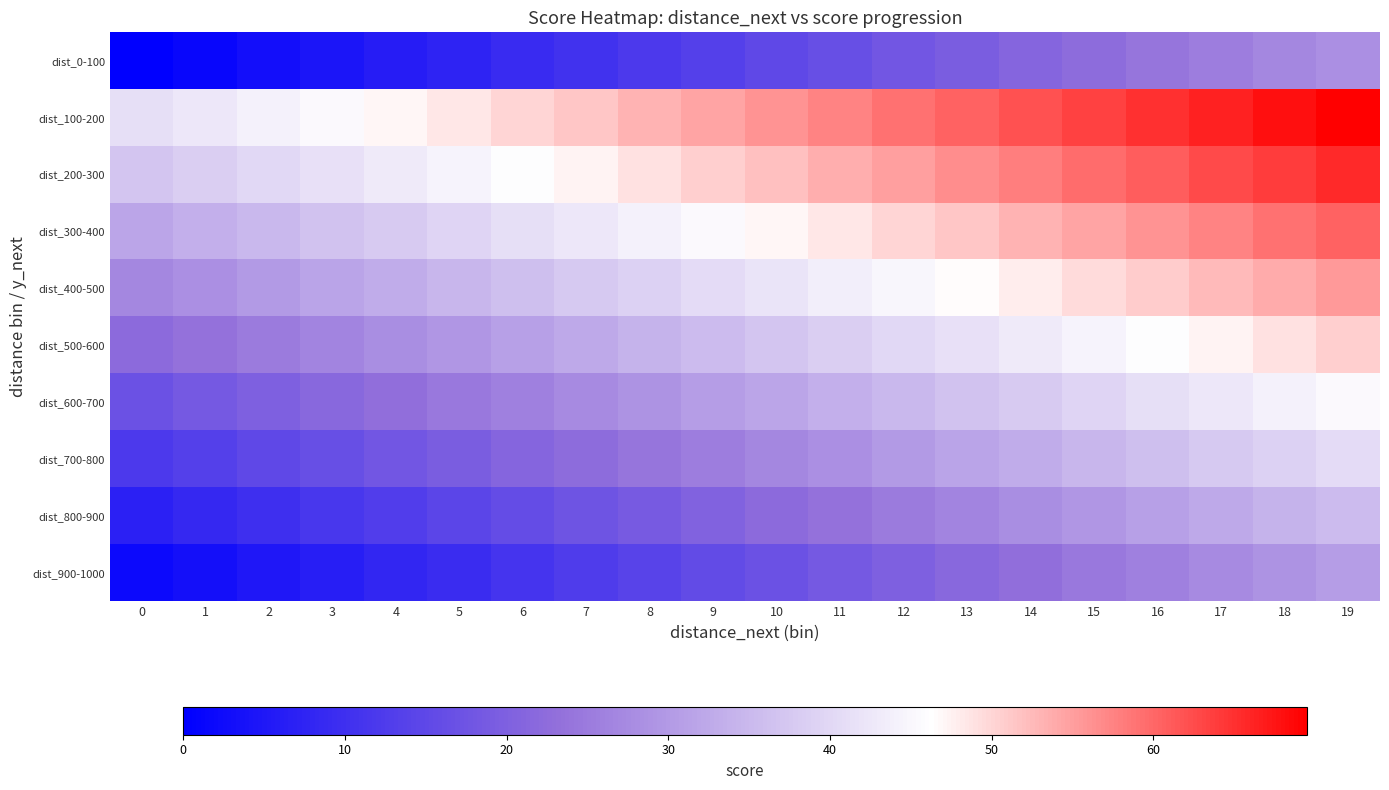

How many series are shown in this chart?

10